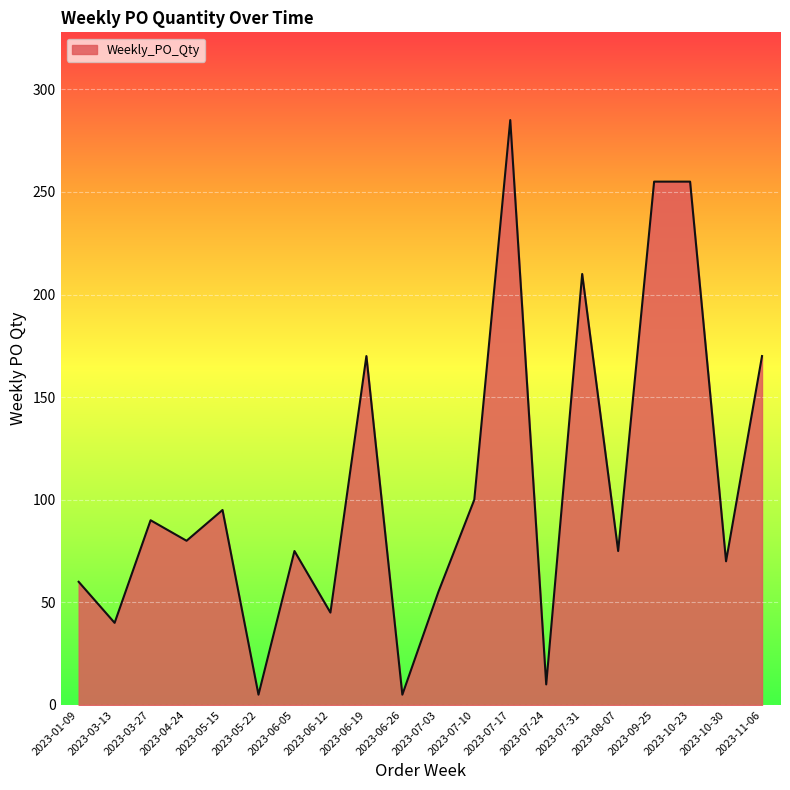

The chart shows a value of 75 at 2023-06-05. True or false?

True